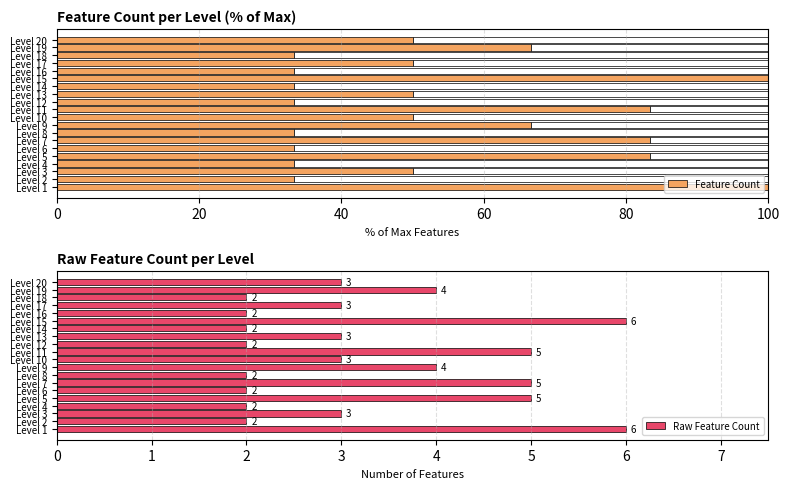

The value of Raw Feature Count at Level 15 is 6. True or false?

True